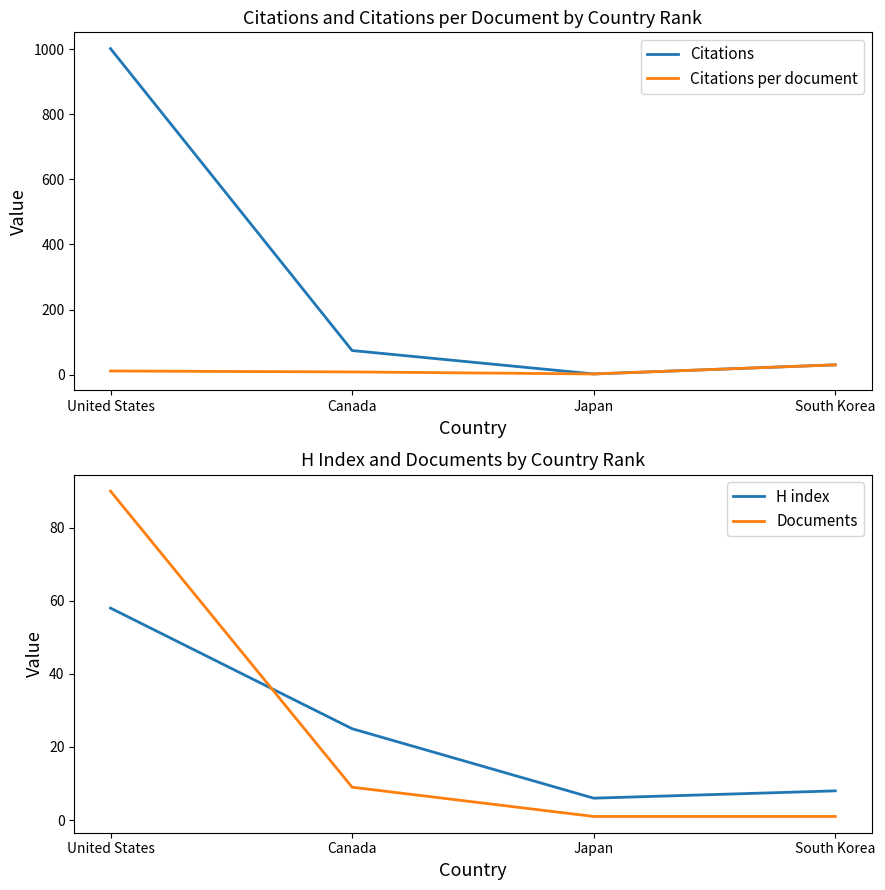

At which category does the chart reach its peak across all series?

United States